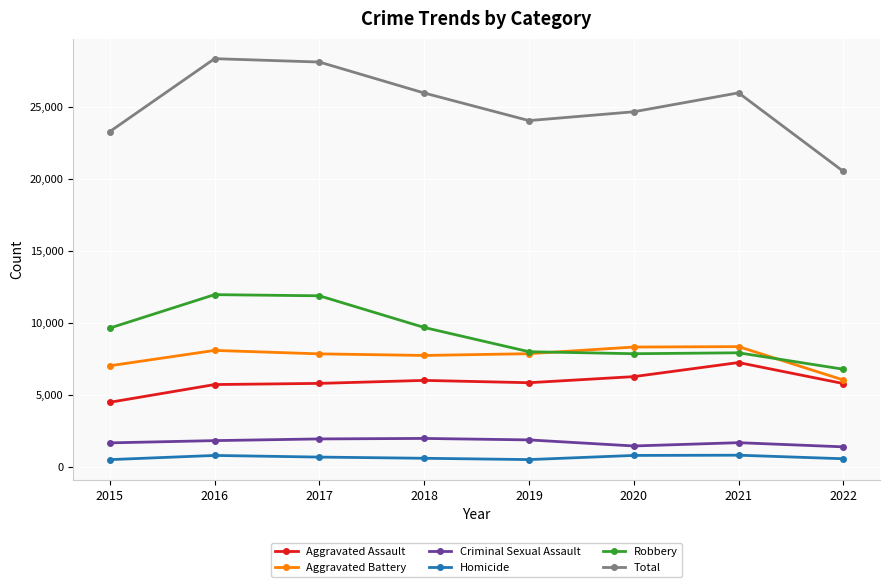

In Aggravated Battery, how many points are lower than both neighbors (excluding endpoints)?

1